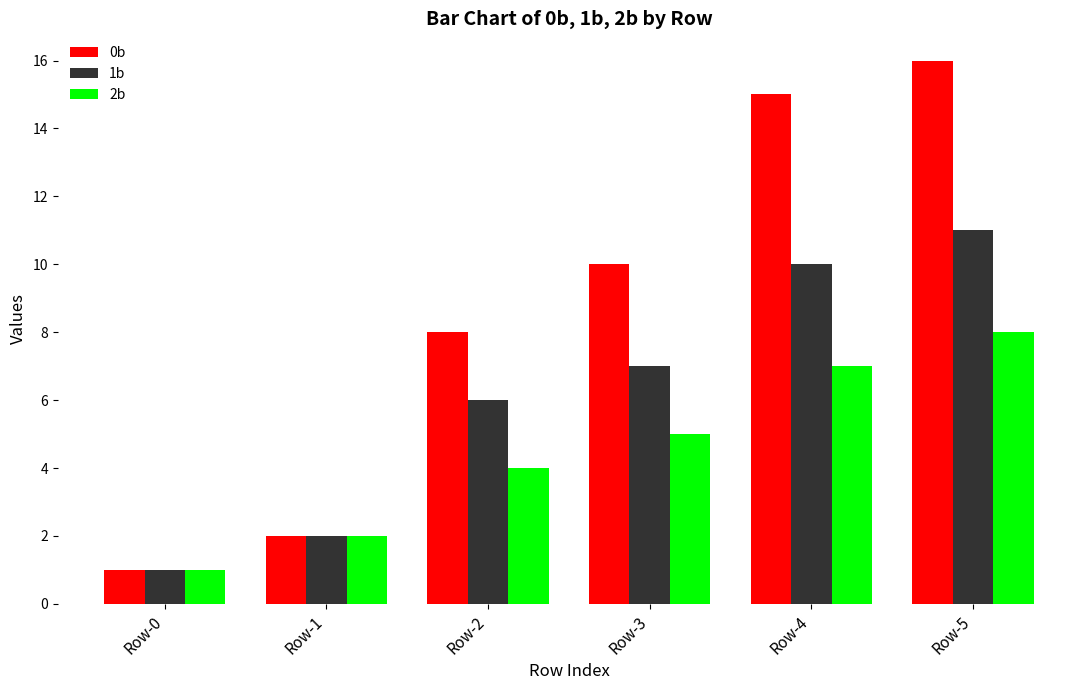

True or false: 0b has a value of 13 at Row-3.

False